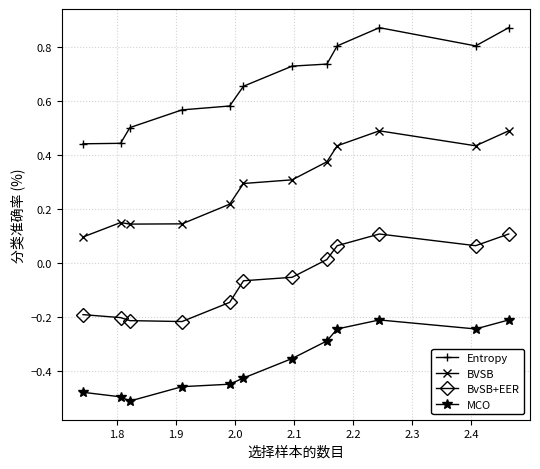

Which series has the largest total across all categories?

Entropy